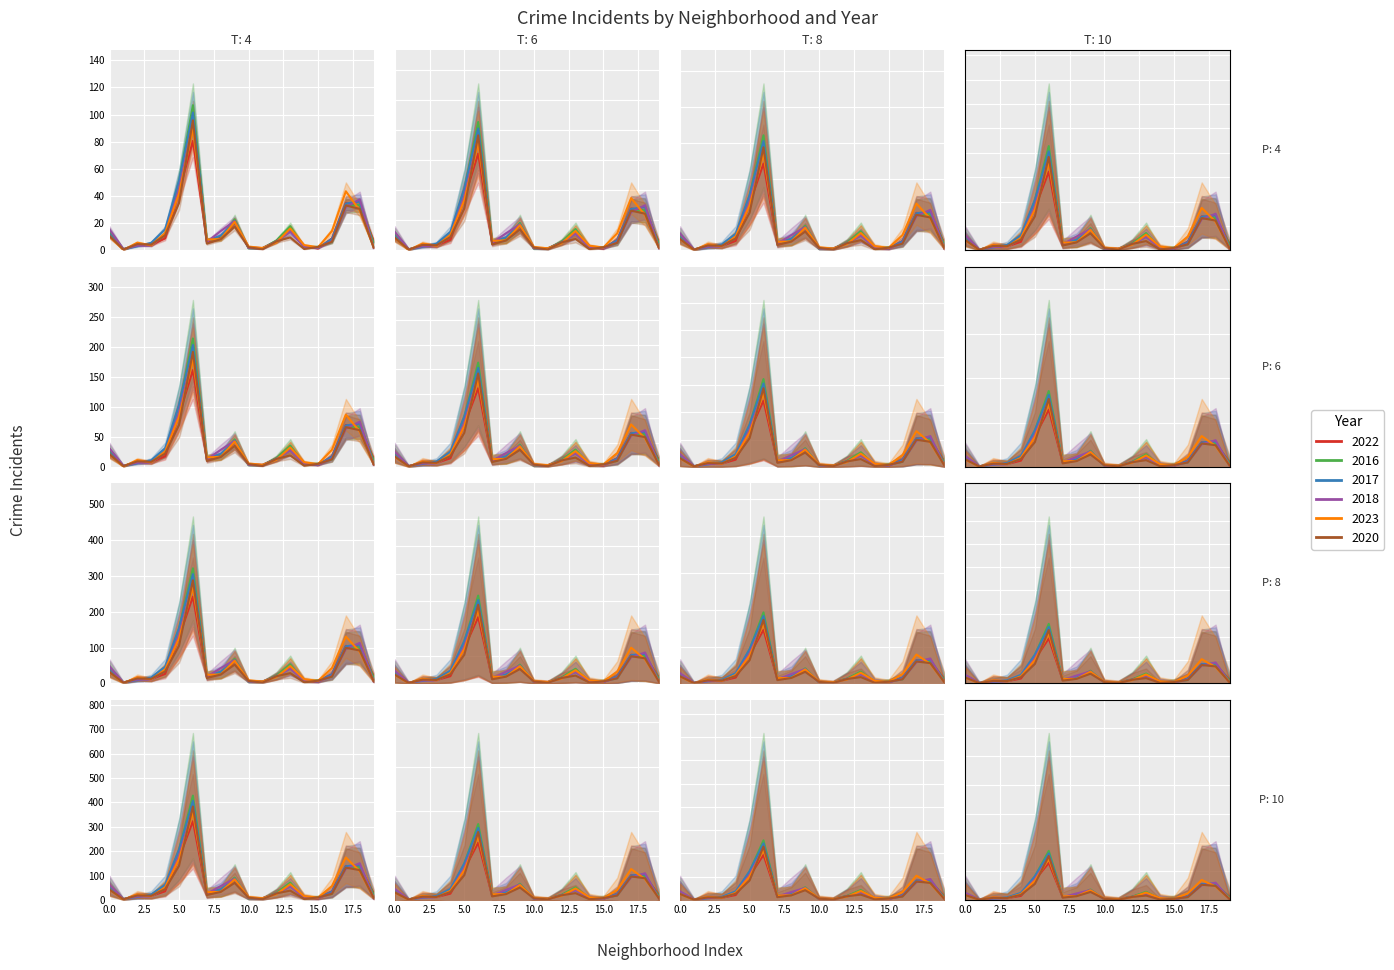

At which category is the sum across all series the highest?

6